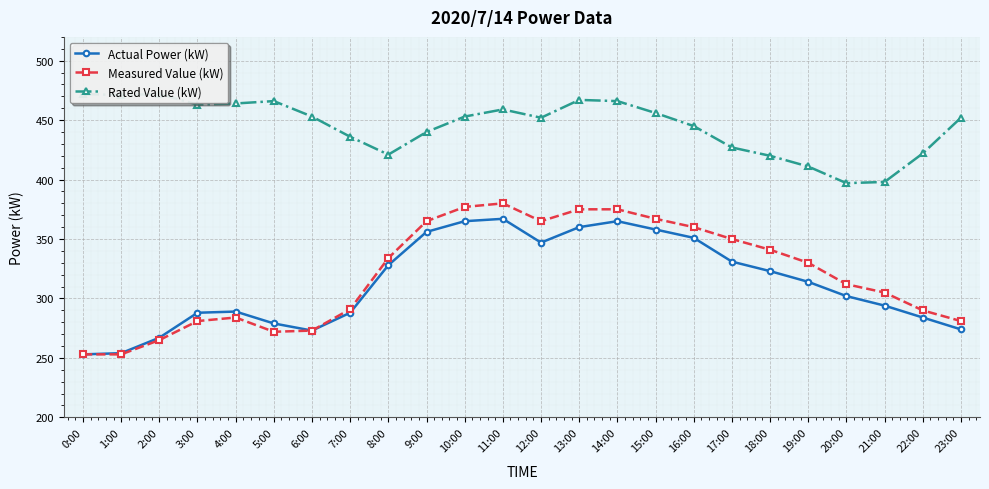

How many categories are shown in the chart?

24